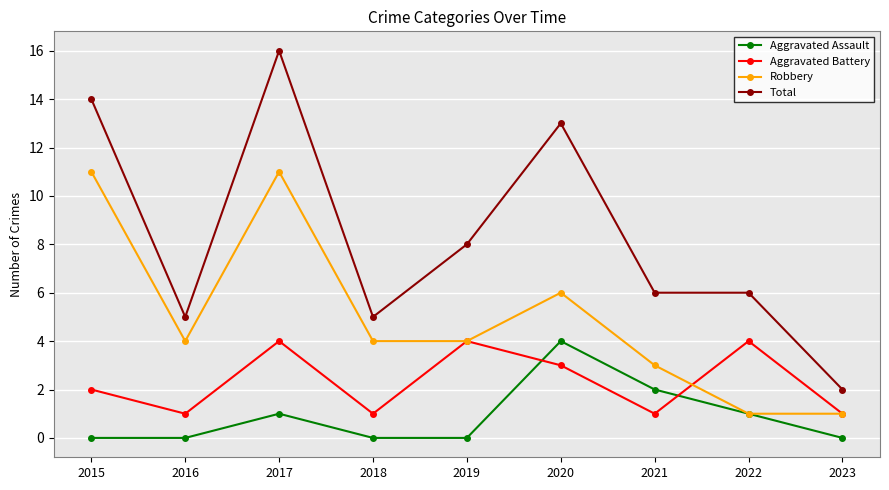

True or false: Robbery has more than 0 interior local peaks.

True